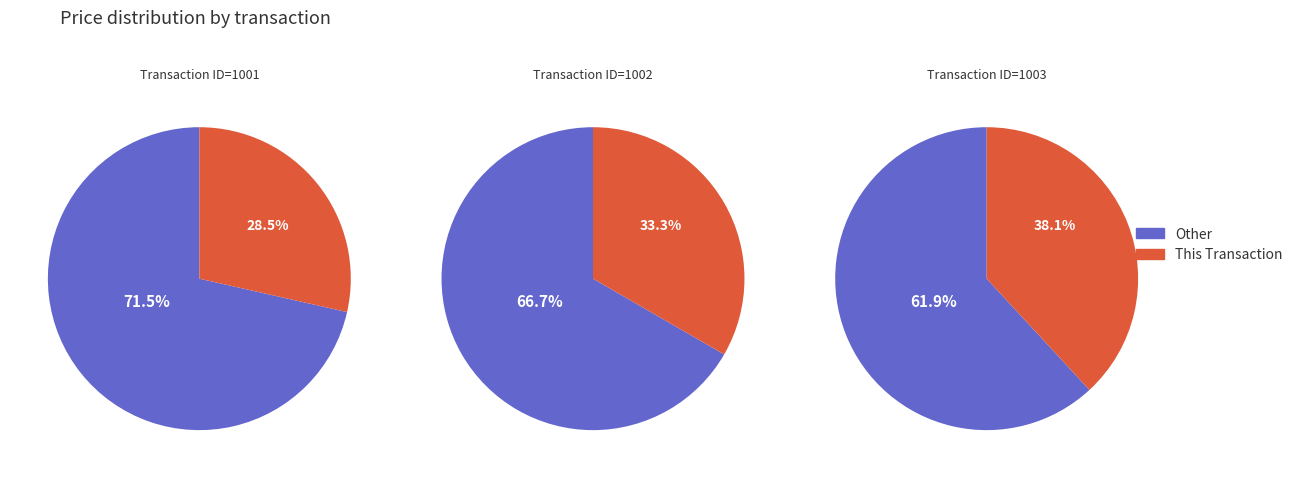

What percentage is the 1001 slice, to the nearest percent?

29%